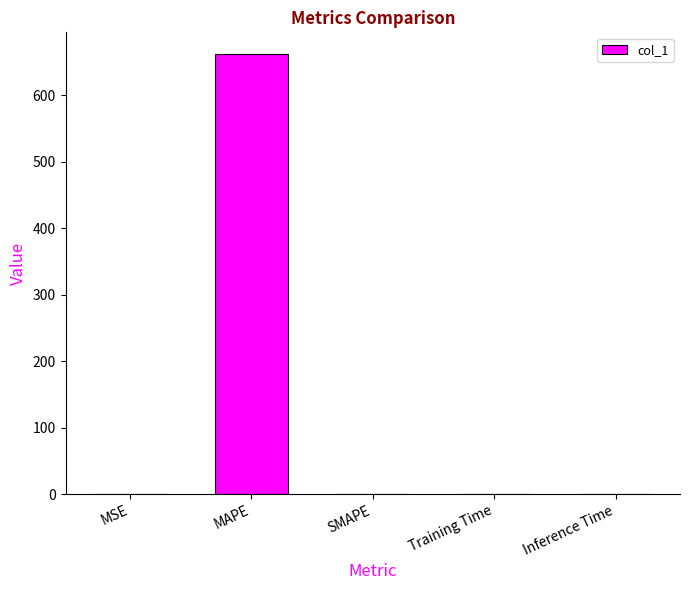

What is the change in value from MAPE to SMAPE?

-661.5